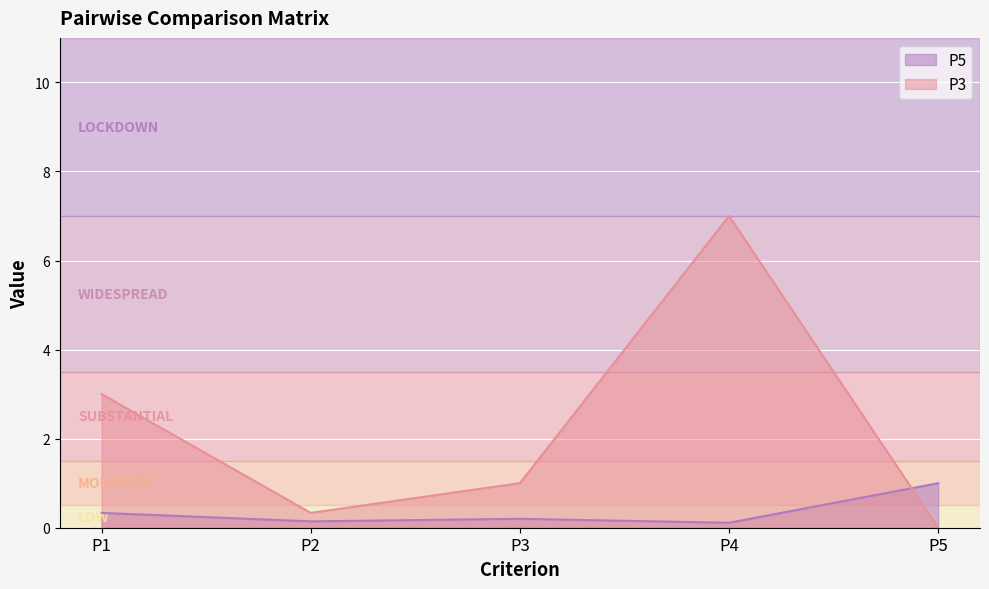

How many lines are shown in the chart?

2